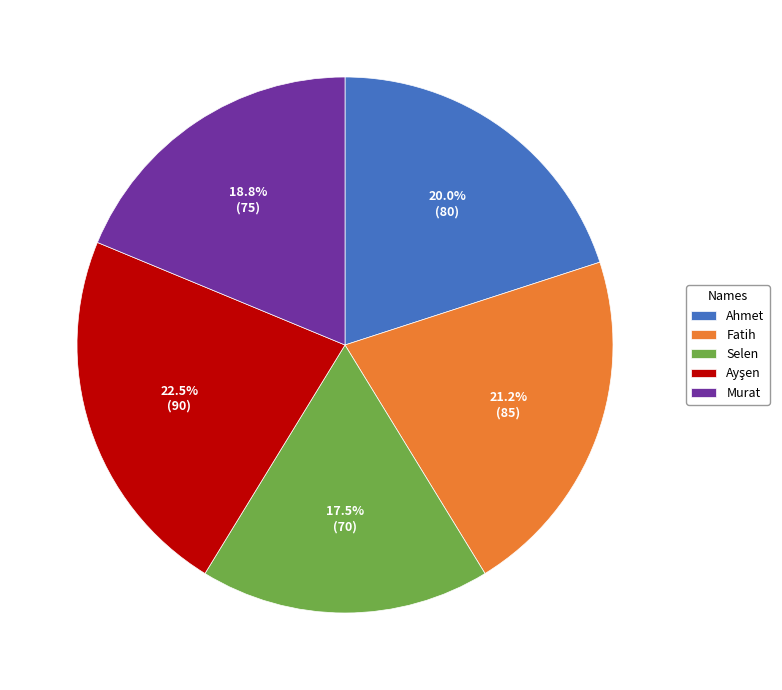

What percentage is the Murat slice, to the nearest percent?

19%